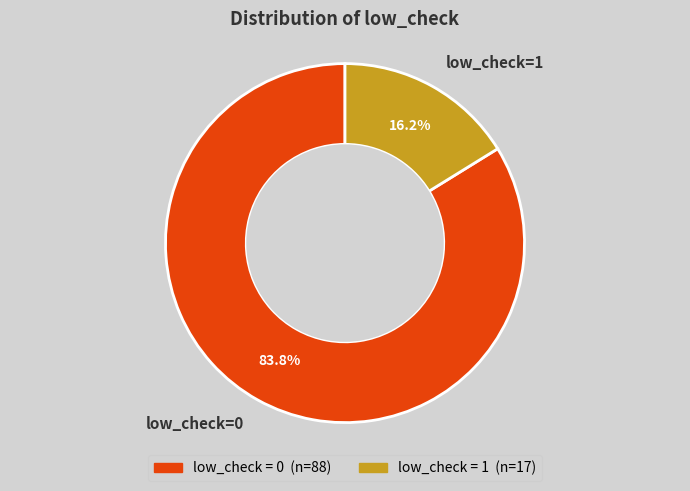

To the nearest percent, what is the average slice percentage?

50%